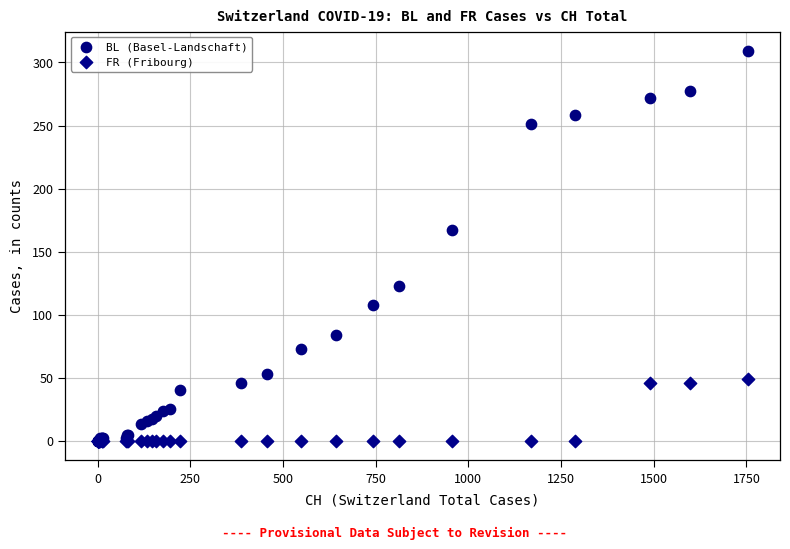

In the BL (Basel-Landschaft) series, what Y value is closest to 154?

167